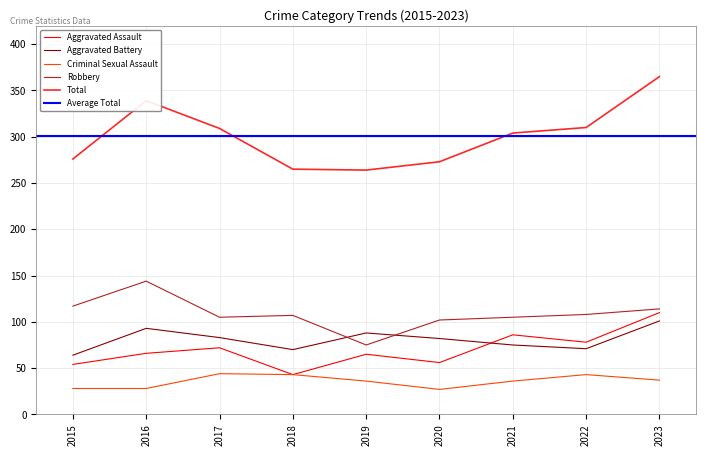

What is the total value across all series at 2018?

528